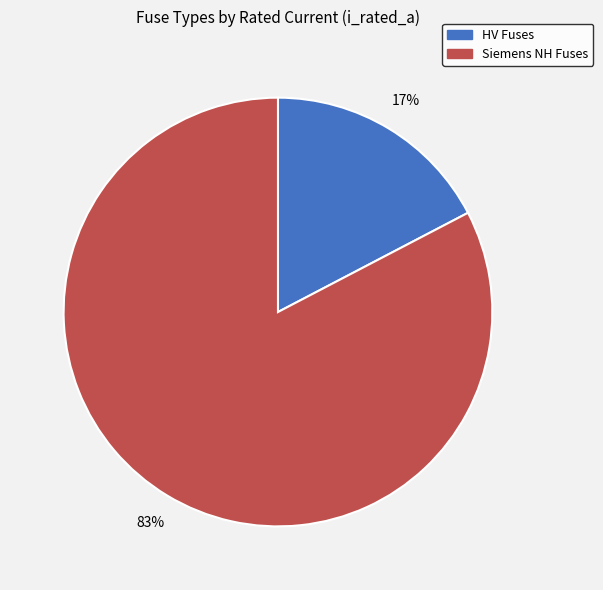

Is there a majority slice in this chart?

Yes